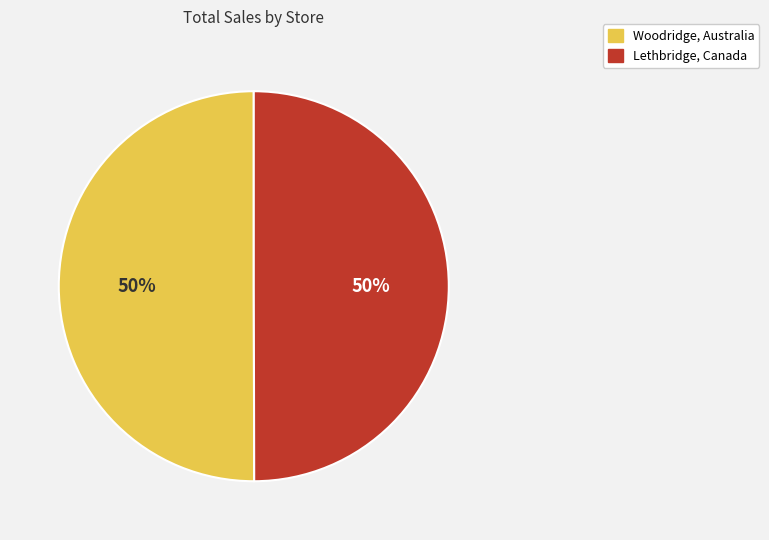

Do Woodridge, Australia and Lethbridge, Canada together represent more than half of the pie?

Yes